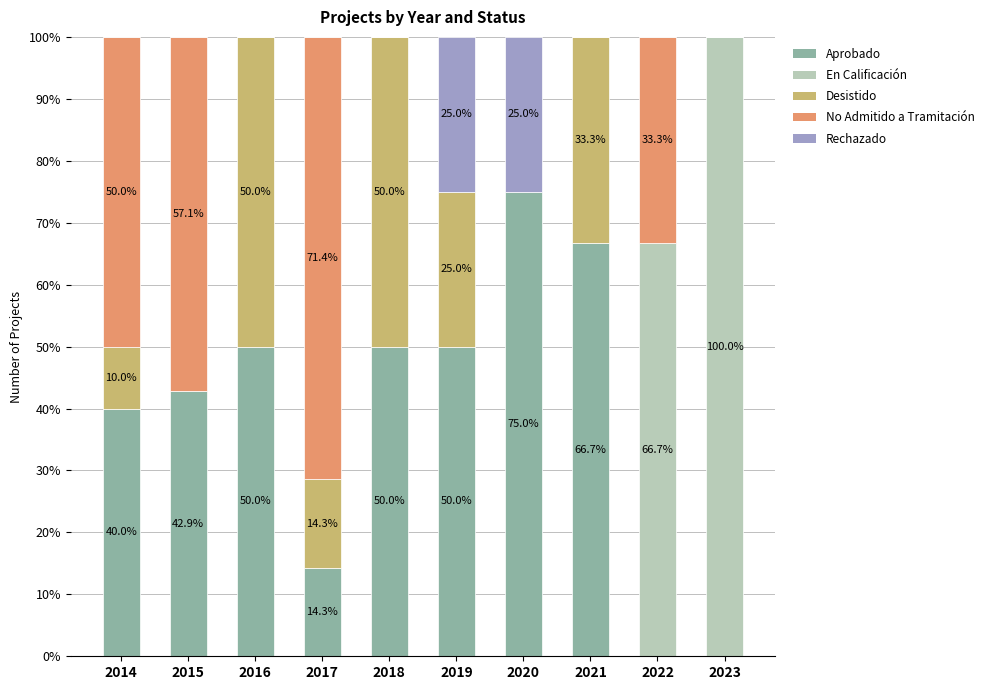

What is the total value across all series at 2020?

100.0